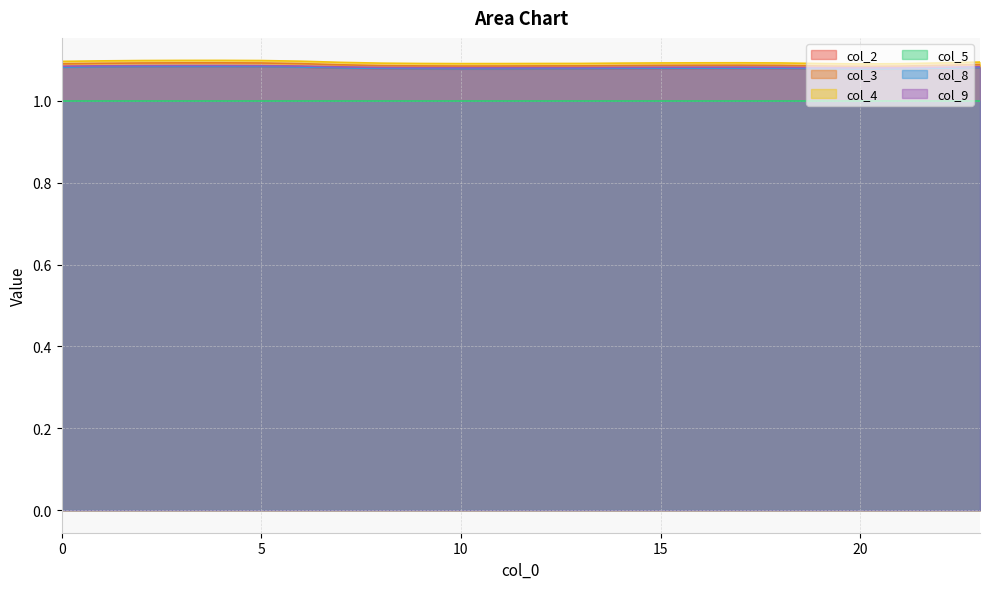

True or false: col_5 and col_8 cross at least once.

False